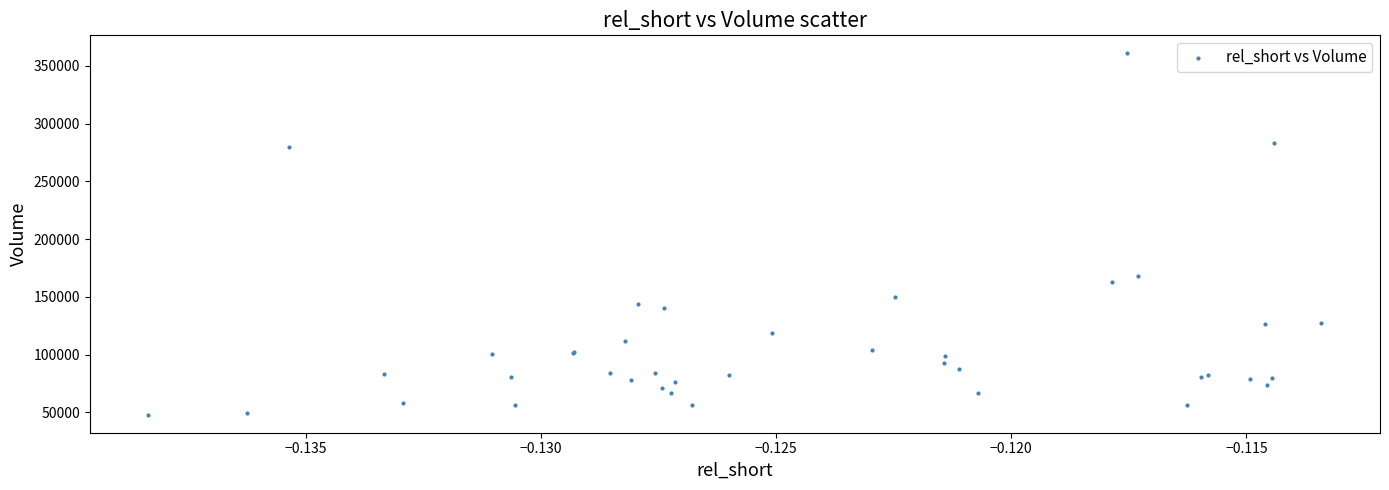

What Y value in the scatter plot is closest to 204450?

168100